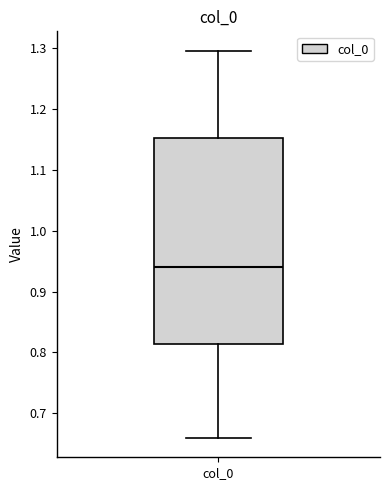

Read this box plot against the y-axis: the position of the median line, the range covered by the box, and the ends of both whiskers. The values are not printed on the chart, so give them approximately, as read against the axis.

median 0.94, box 0.81 to 1.15, whiskers 0.66 to 1.30